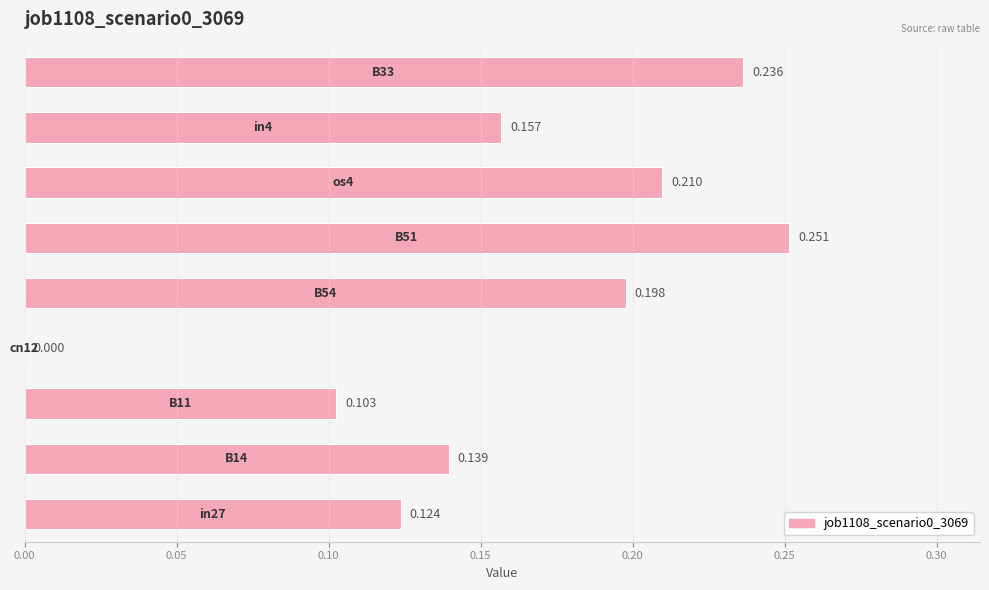

How many values exceed 0?

8